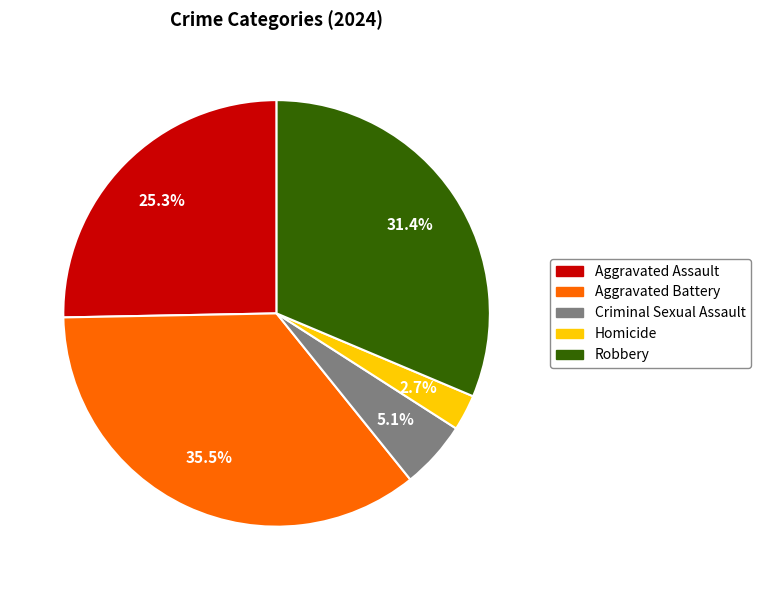

Does any single category account for the majority?

No